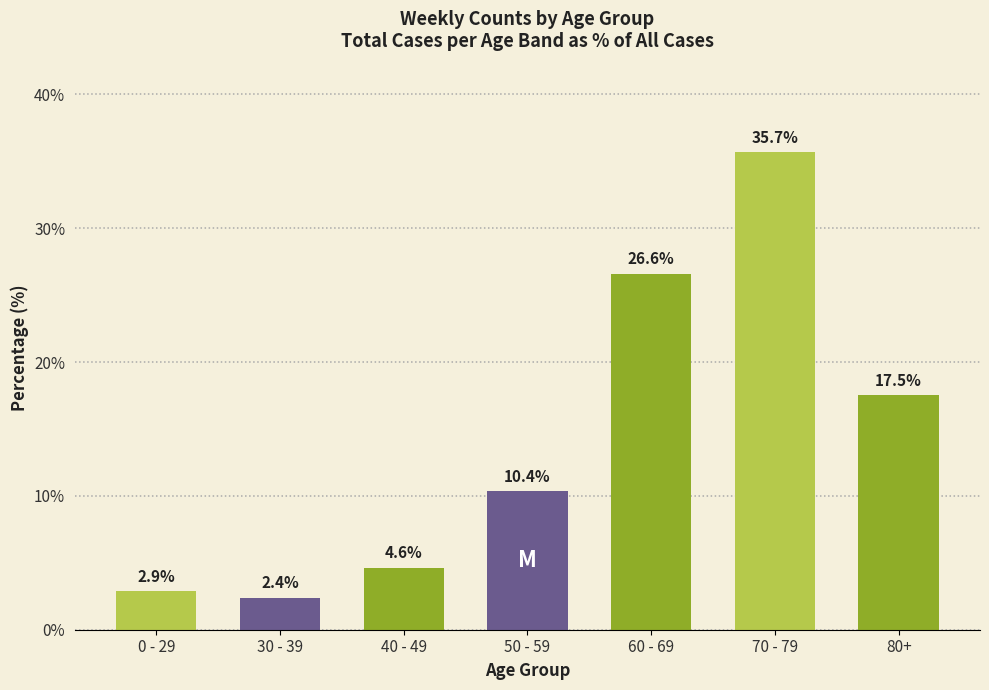

What is the sum of all values?

100.0